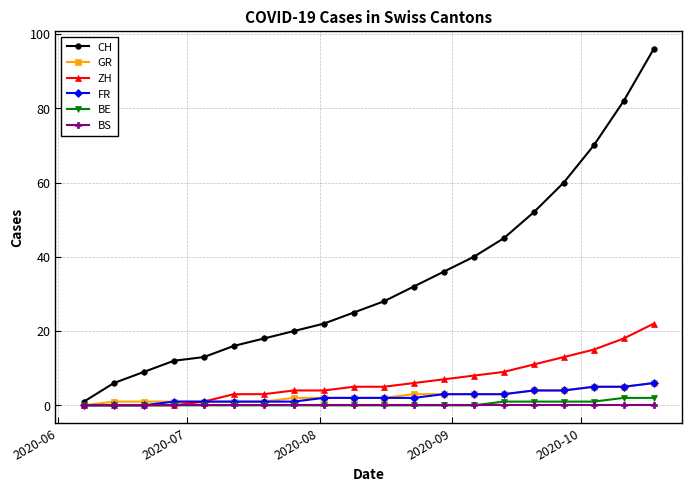

Which series has the widest spread of values?

CH